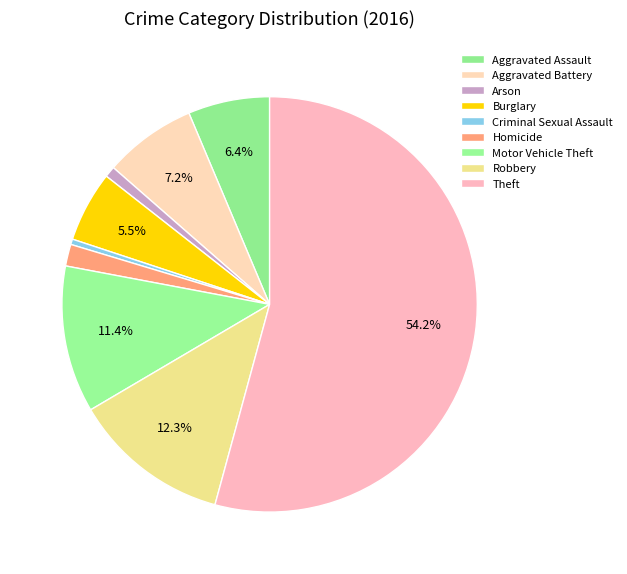

Between Robbery and Homicide, which is larger?

Robbery